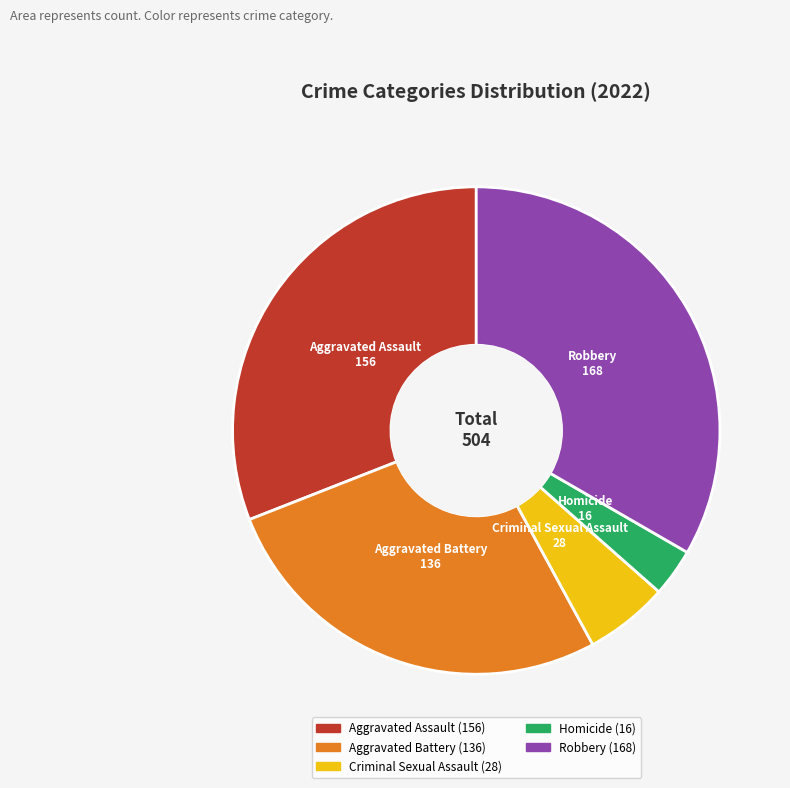

Is there any slice that represents more than half of the pie?

No